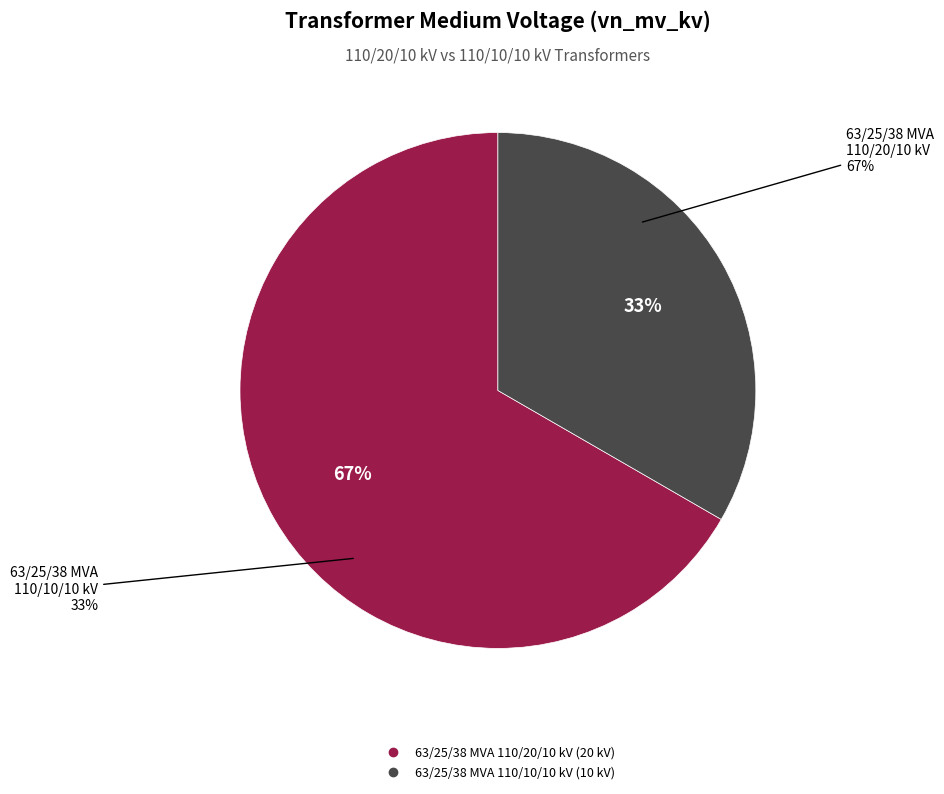

Rank the categories by value from highest to lowest.

63/25/38 MVA 110/20/10 kV, 63/25/38 MVA 110/10/10 kV